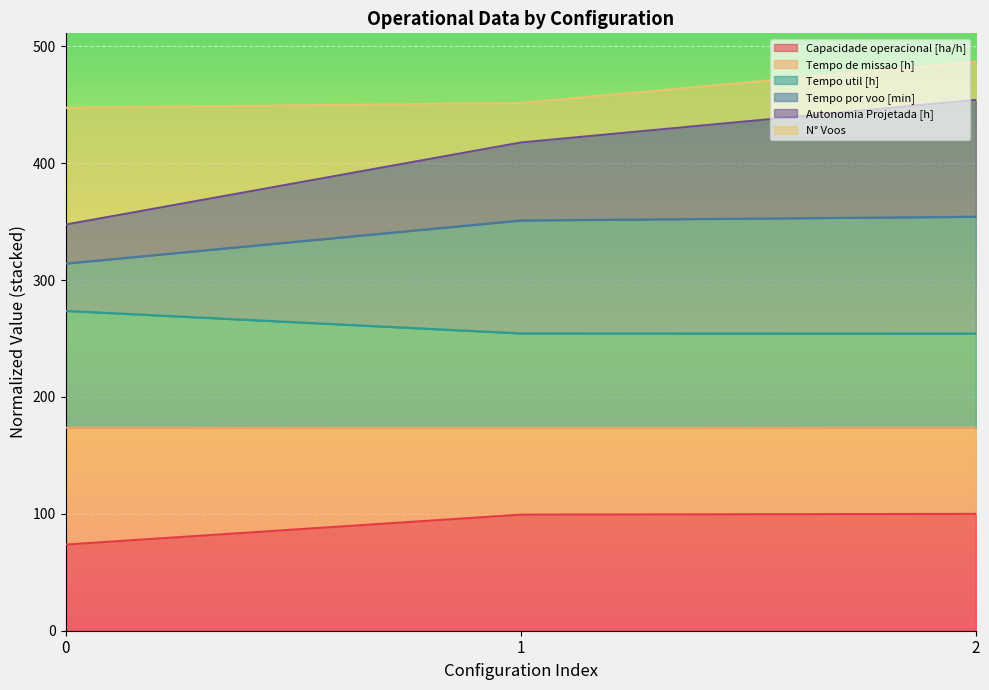

What is the total value across all series at 0?

447.5